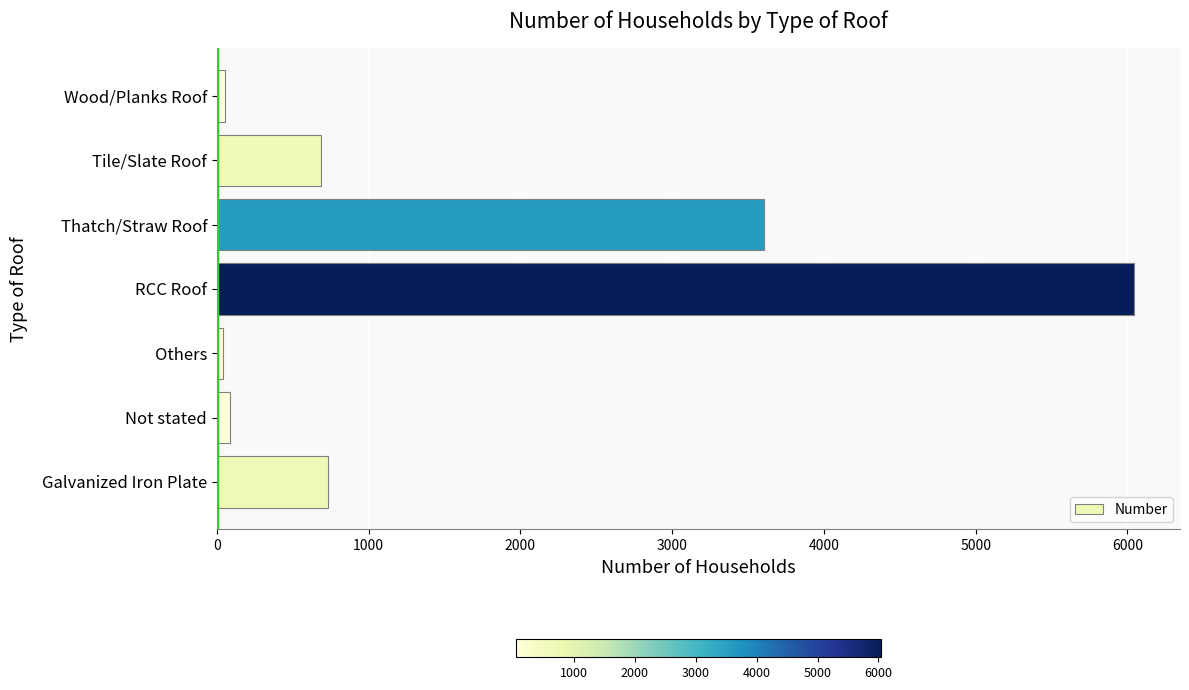

Between Wood/Planks Roof and Tile/Slate Roof, which is larger?

Tile/Slate Roof